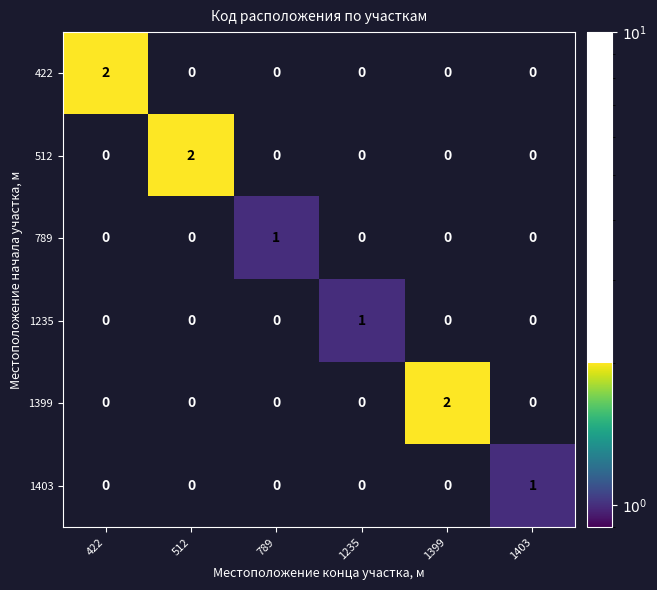

Which category has the highest value in the 1235 series?

1235